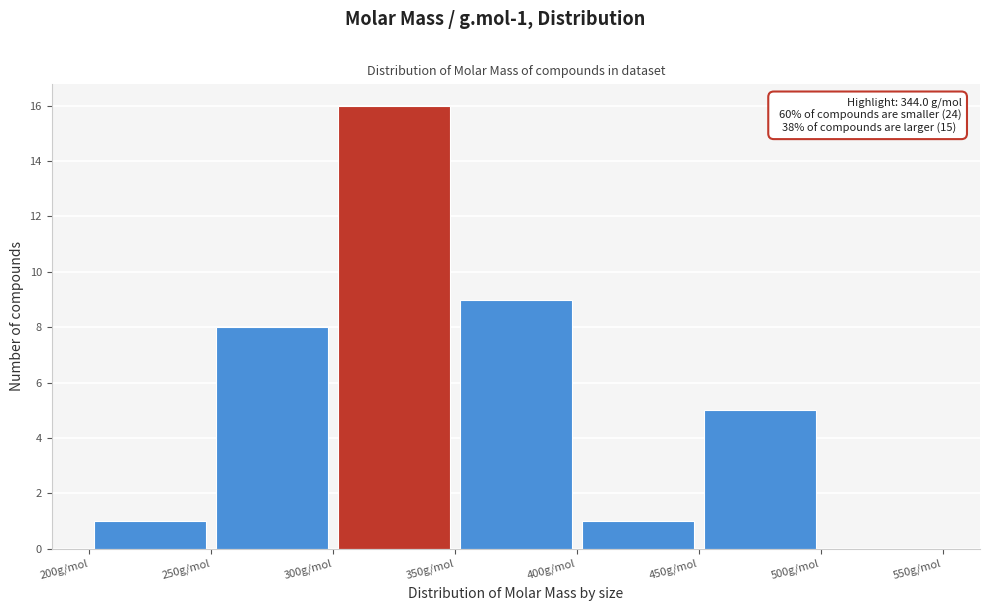

Which range on the x-axis has the tallest bar?

300 to 350